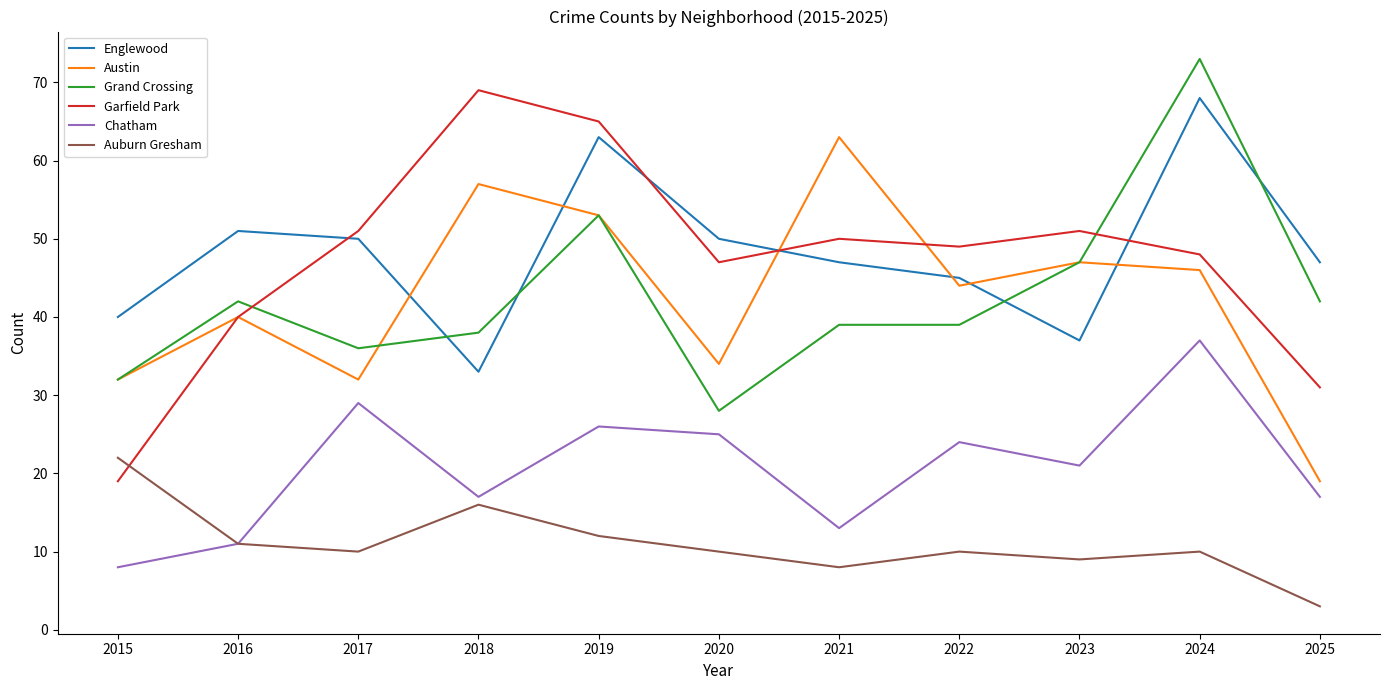

Which label corresponds to the smallest value in the chart?

2025